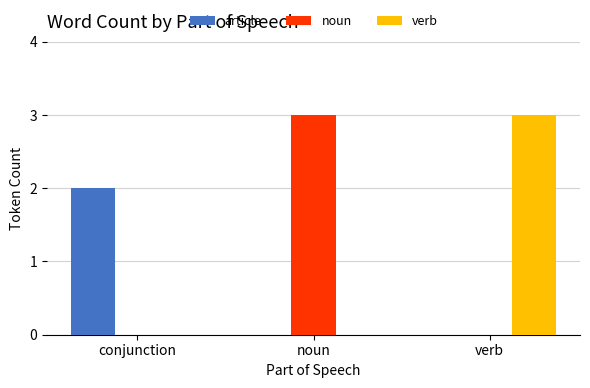

The value of noun at conjunction is -2. True or false?

False